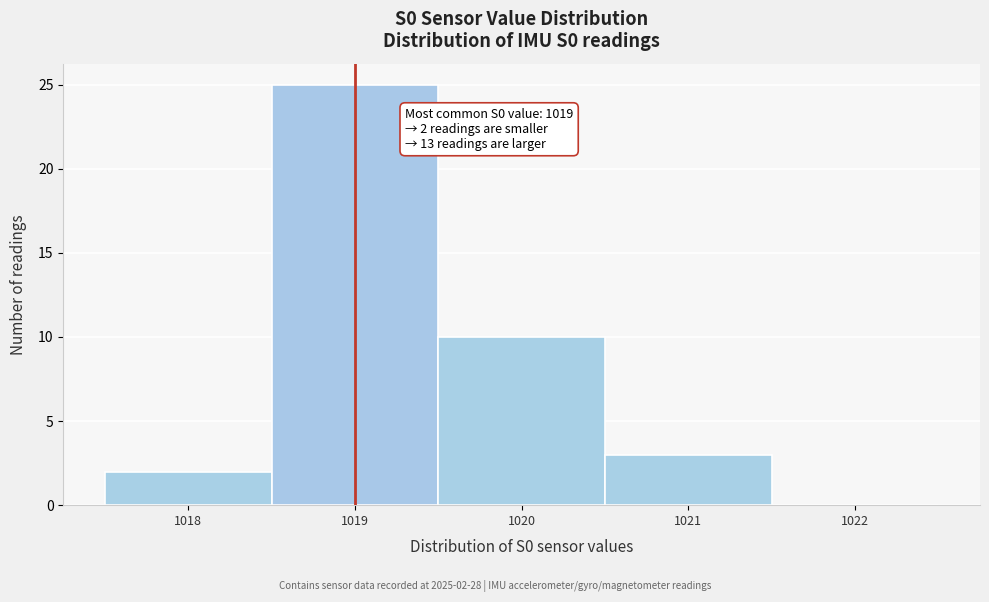

Over which range of the x-axis is the bar tallest?

1018.5 to 1019.5